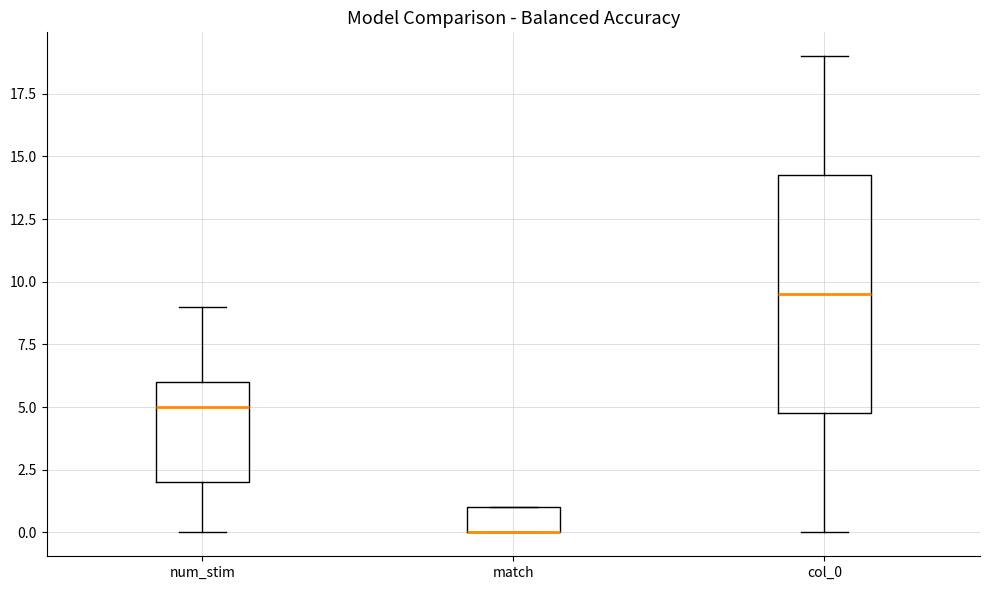

Comparing the boxes themselves (not the whiskers), which one is the tallest?

col_0